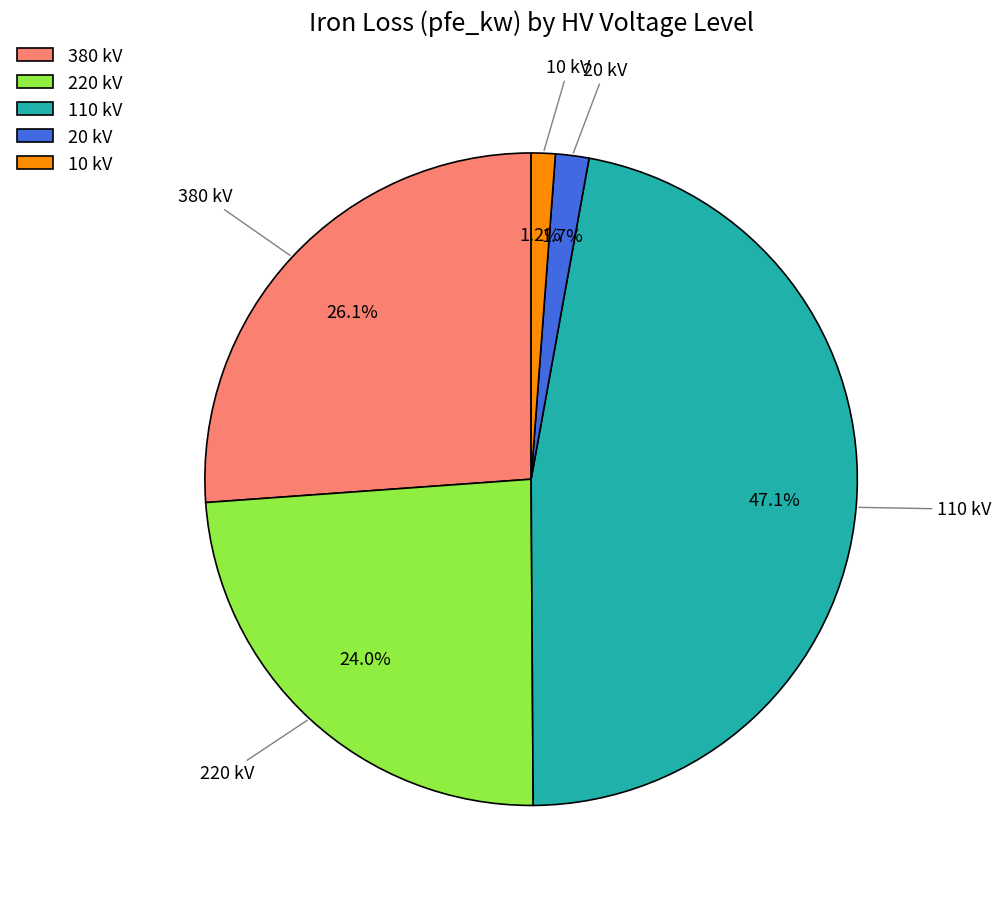

Which slice is the largest?

110 kV